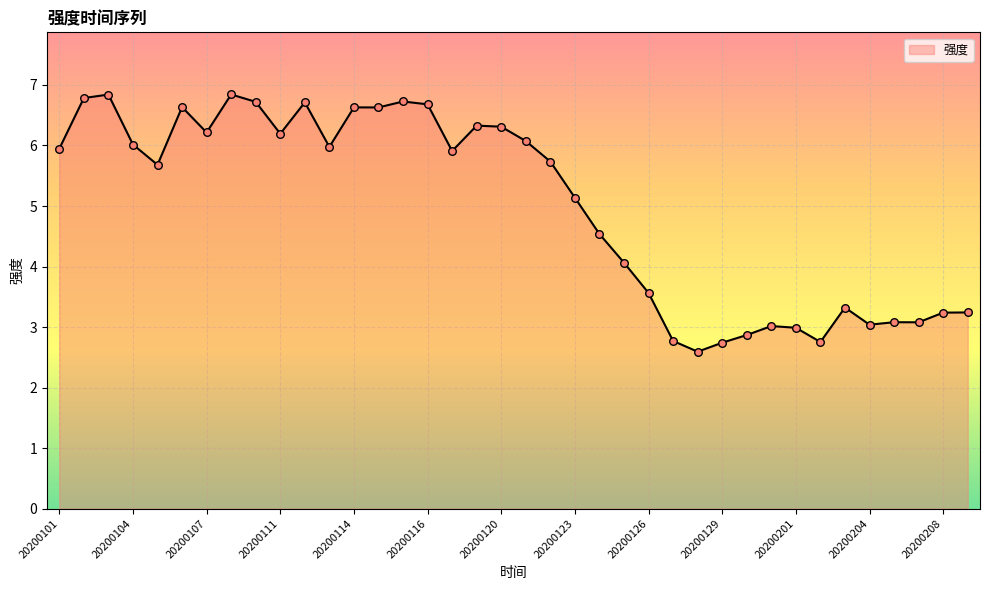

What is the smallest value displayed?

2.6